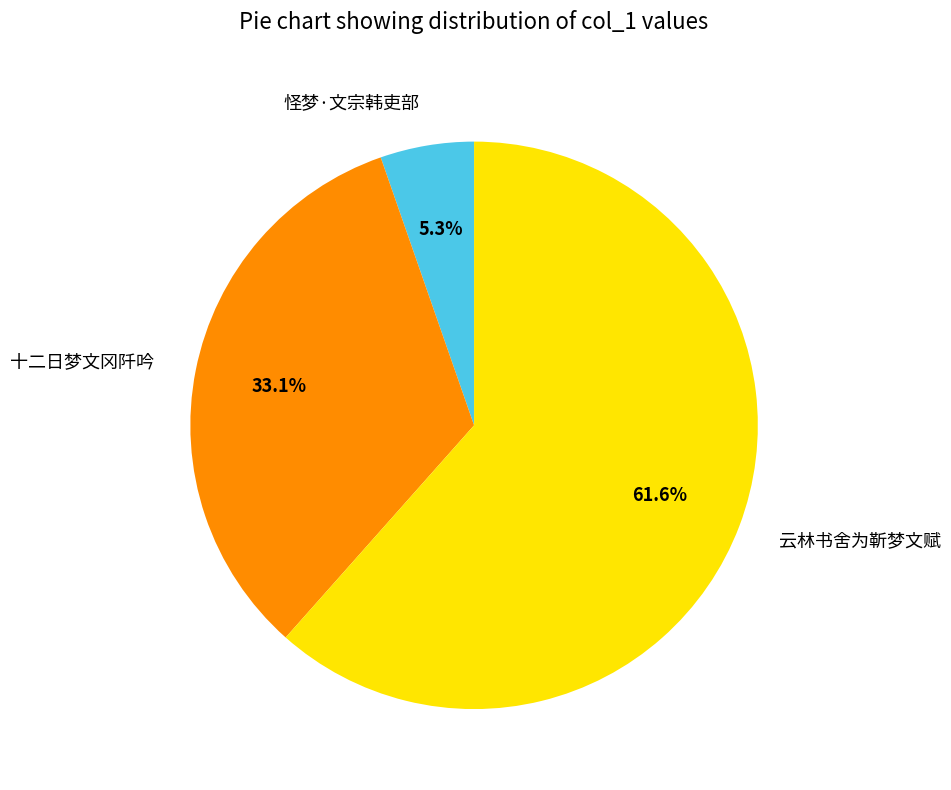

Do 怪梦·文宗韩吏部 and 云林书舍为靳梦文赋 together represent more than half of the pie?

Yes